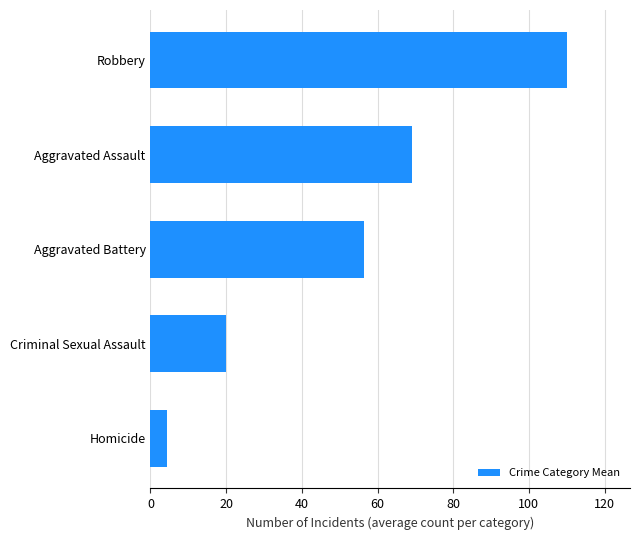

The value at Aggravated Assault is 34.1. True or false?

False